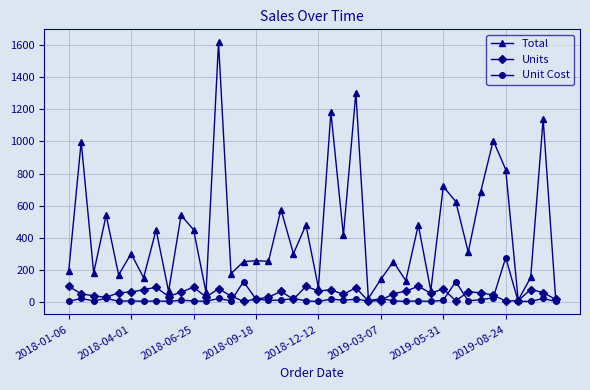

What is the value of the Total point at the 9th from the left?

63.7